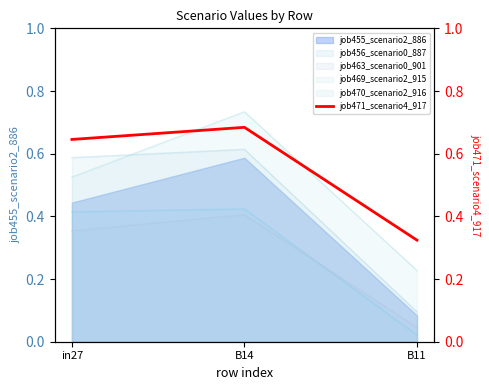

Does the chart display data point markers on the line(s)?

No